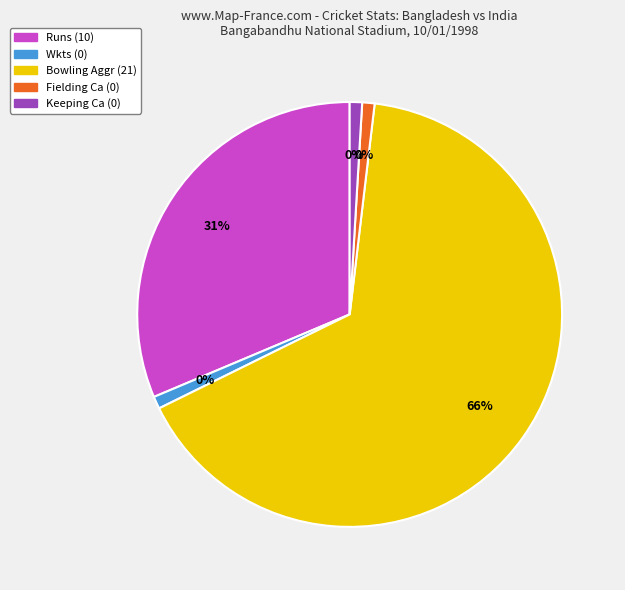

Which category has the smallest portion of the pie?

Wkts (0)